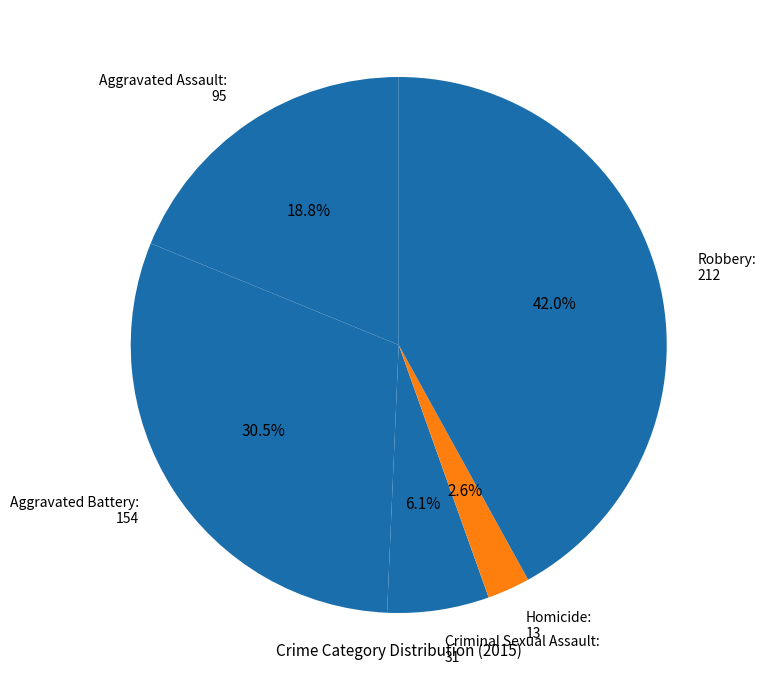

How many segments does this pie chart have?

5